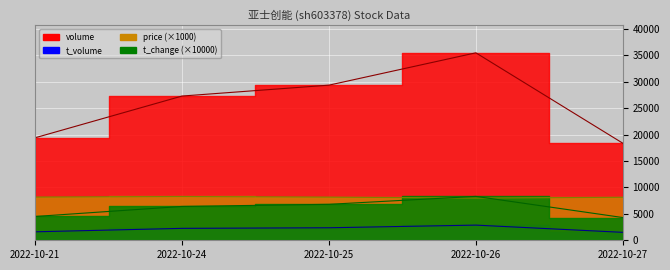

Reading right to left, extract all data points from this chart.

price: 2022-10-27=8130.0	2022-10-26=7980.0	2022-10-25=8160.0	2022-10-24=8280.0	2022-10-21=8170.0
volume: 2022-10-27=18356.0	2022-10-26=35444.0	2022-10-25=29333.0	2022-10-24=27272.0	2022-10-21=19381.0
t_volume: 2022-10-27=1501.0	2022-10-26=2867.0	2022-10-25=2366.0	2022-10-24=2254.0	2022-10-21=1602.0
t_change: 2022-10-27=4300.0	2022-10-26=8300.0	2022-10-25=6800.0	2022-10-24=6400.0	2022-10-21=4500.0